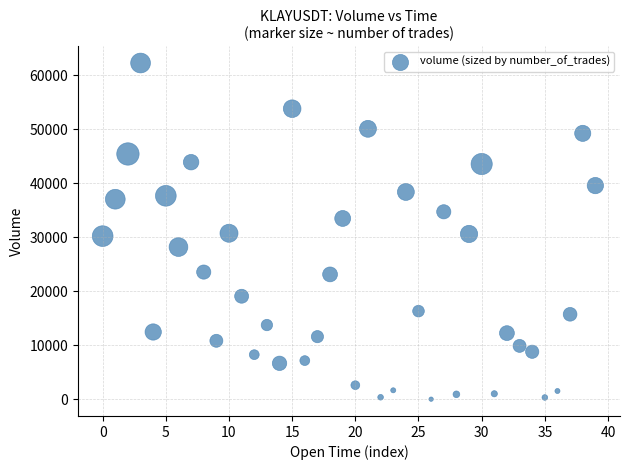

What is the range of Y values (max minus min)?

62305.0